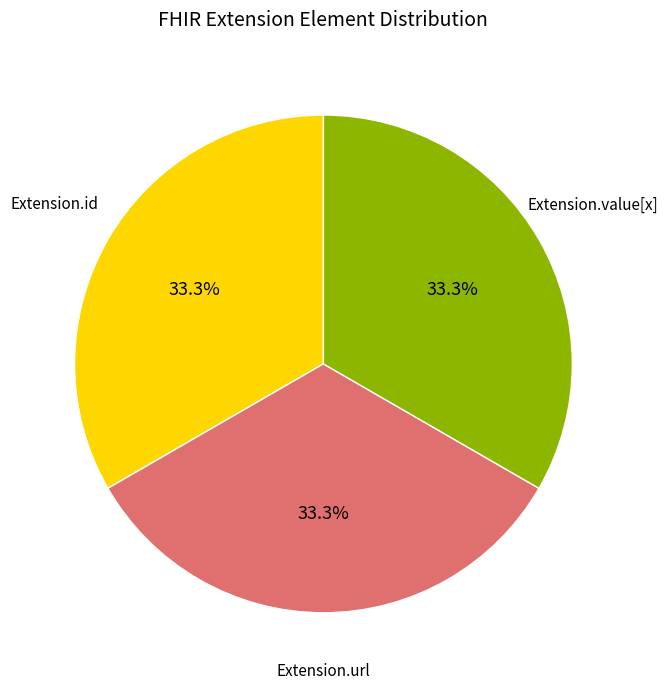

Is there any slice that represents more than half of the pie?

No